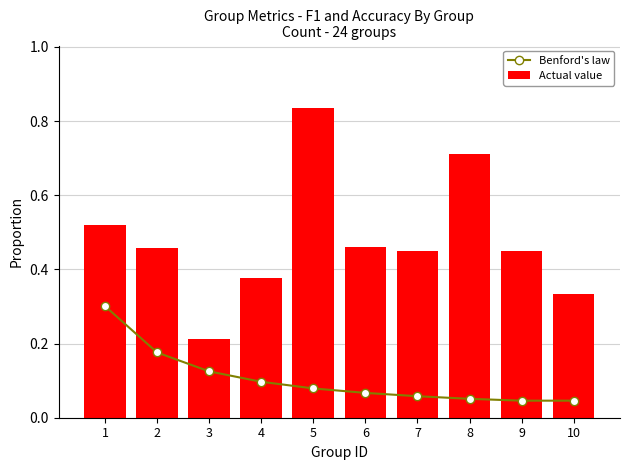

At which category is the sum across all series the highest?

5